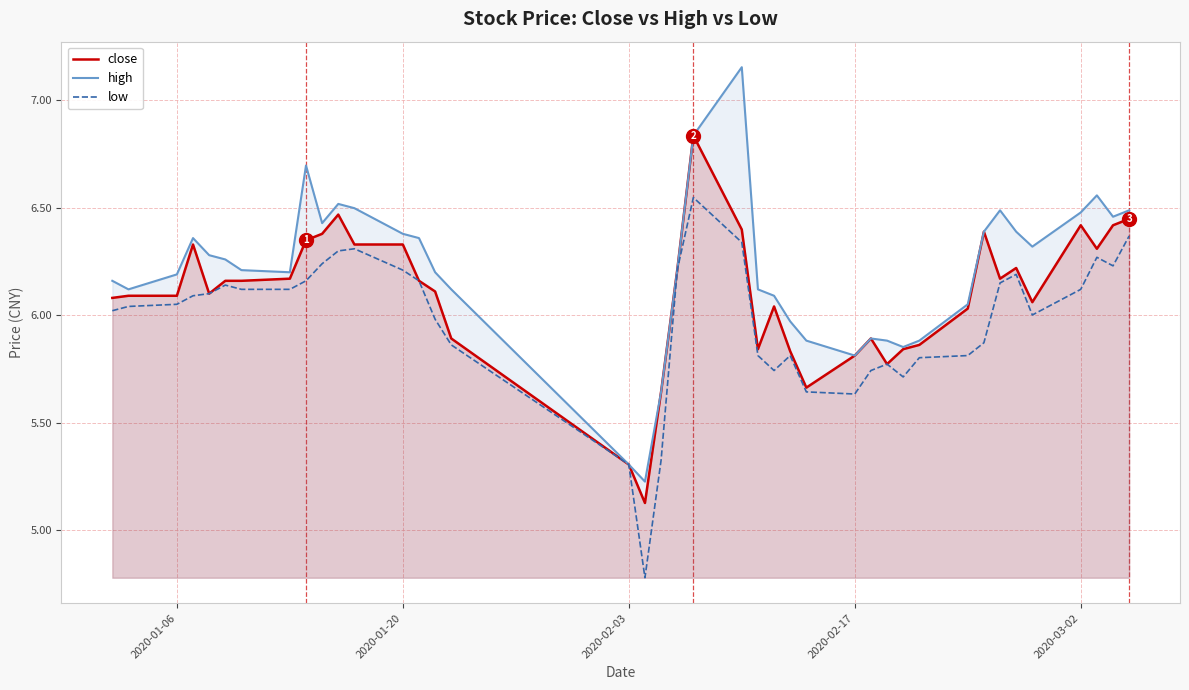

True or false: low and high intersect in this chart.

False